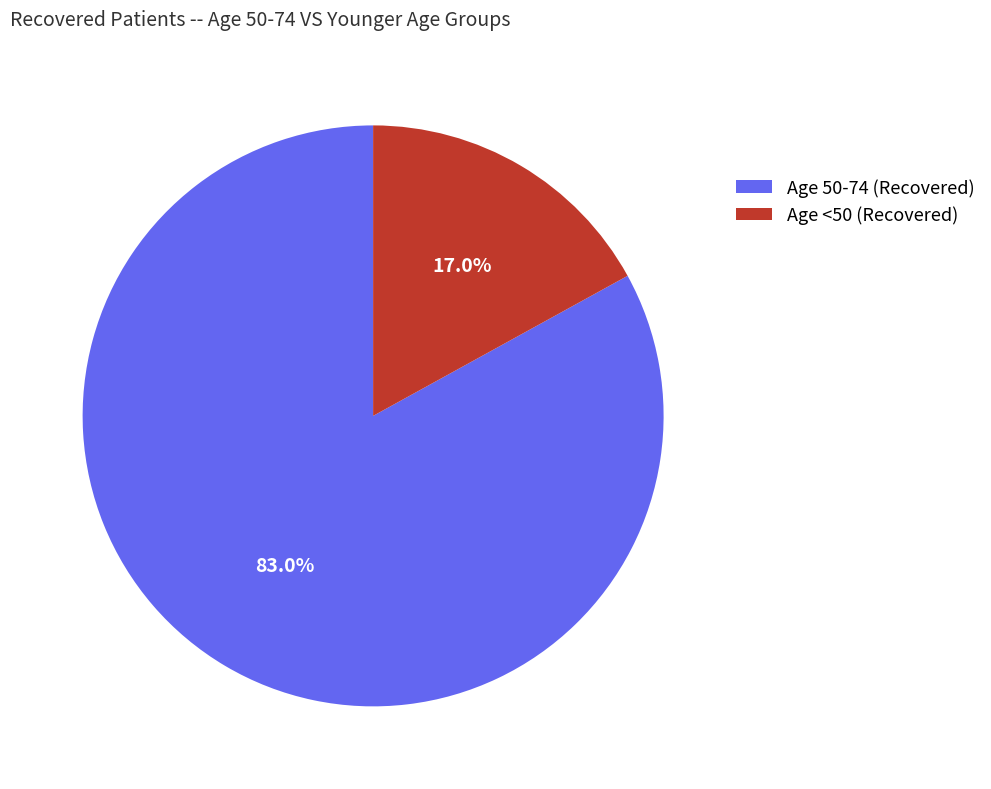

To the nearest percent, what is the difference between the largest and smallest slice percentages?

66%